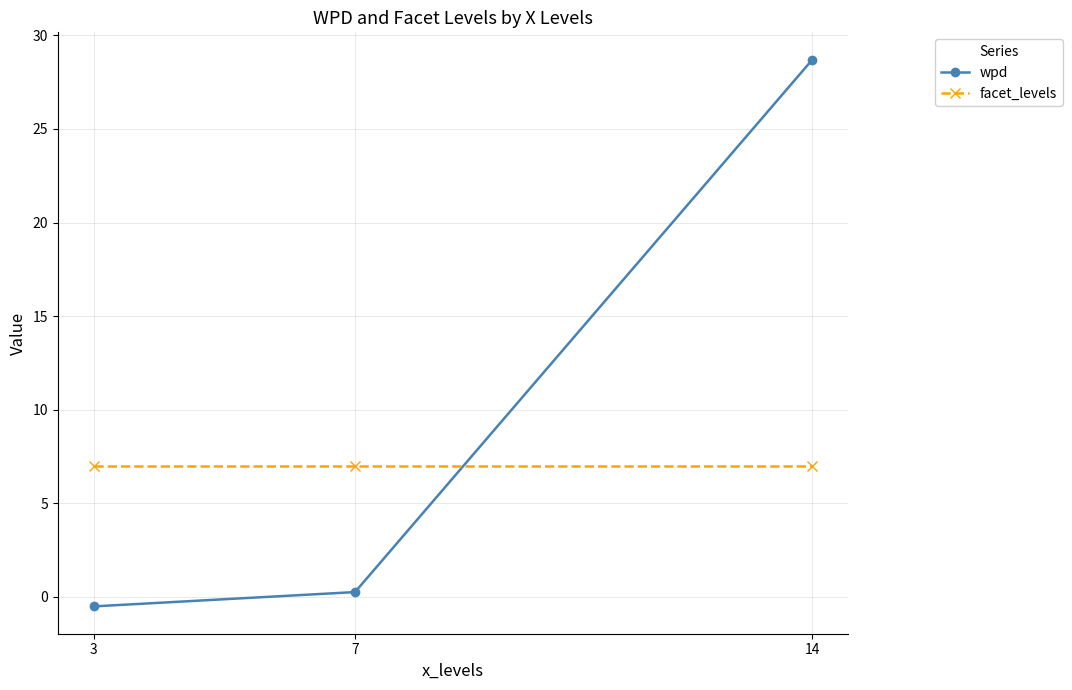

List the series in order of their overall mean, highest first.

wpd, facet_levels